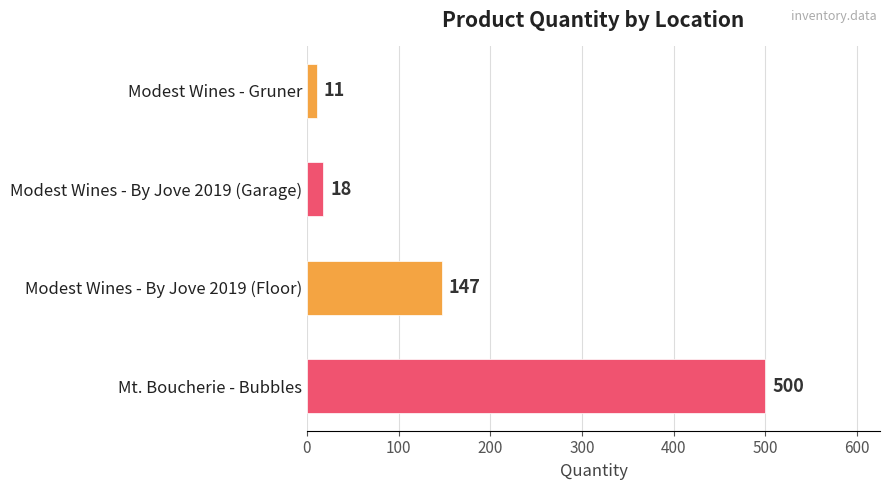

How many bars are there in total?

4